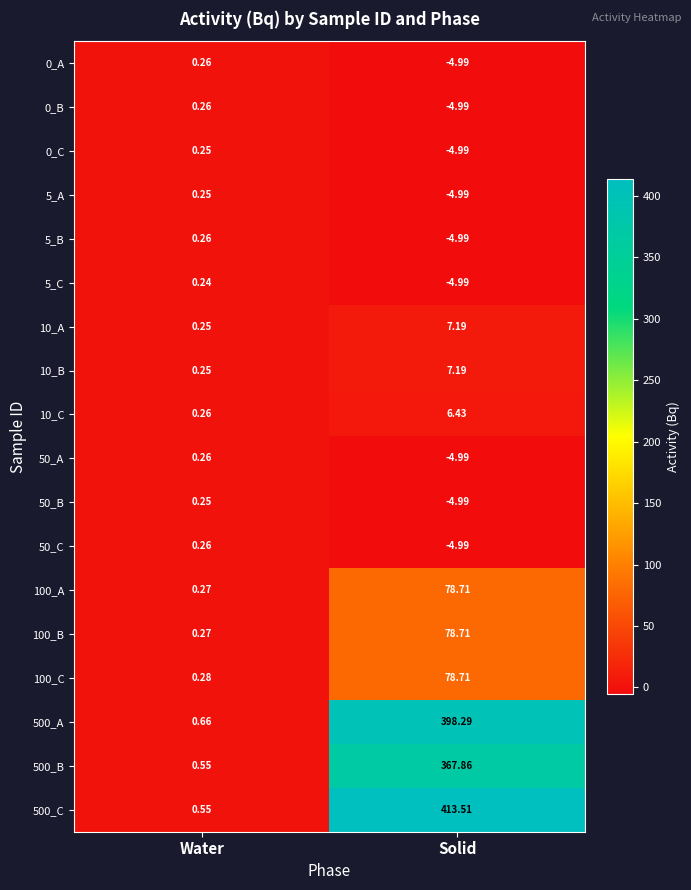

What is the maximum value shown in the chart?

413.5